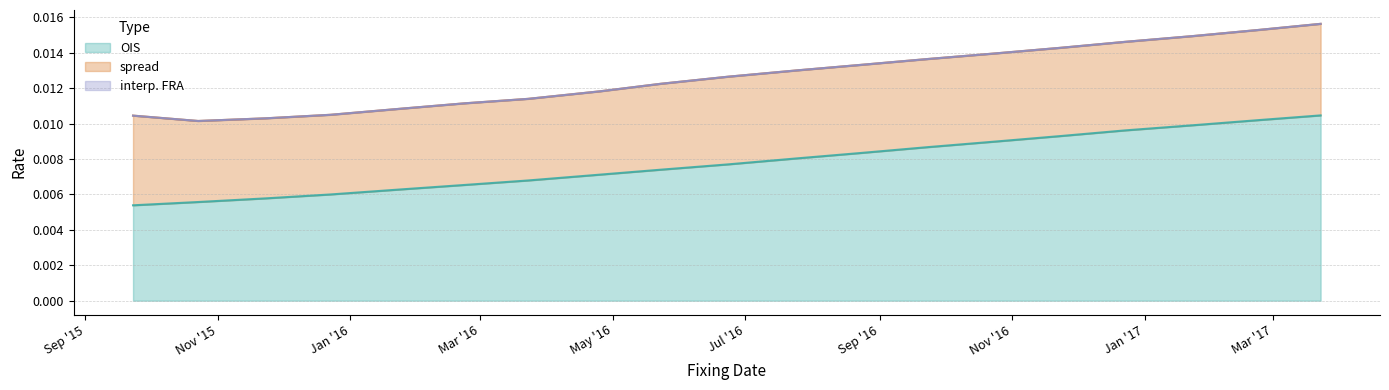

At which label does interp. FRA reach its peak?

2017-03-23